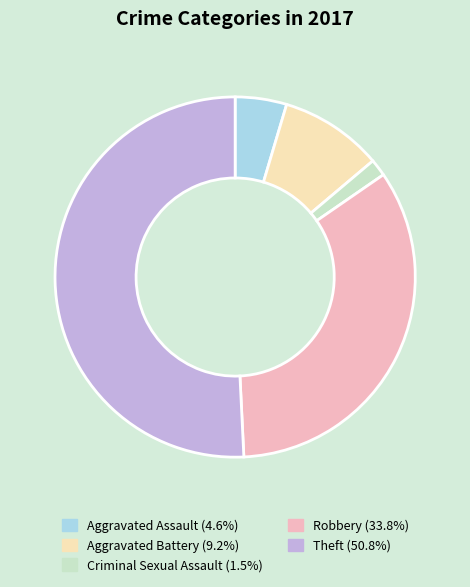

Between Theft and Criminal Sexual Assault, which is larger?

Theft